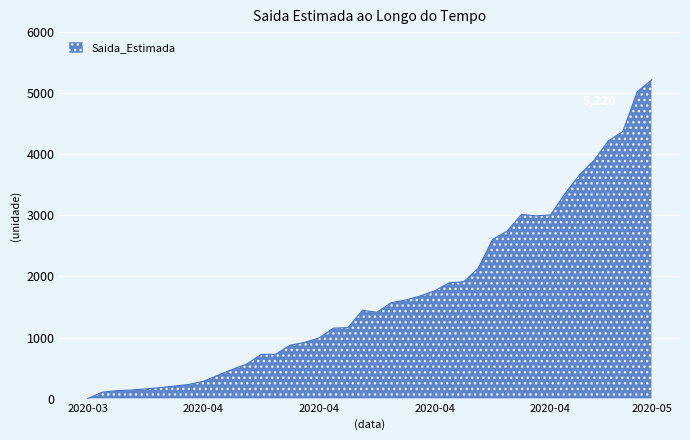

How many lines are shown in the chart?

1